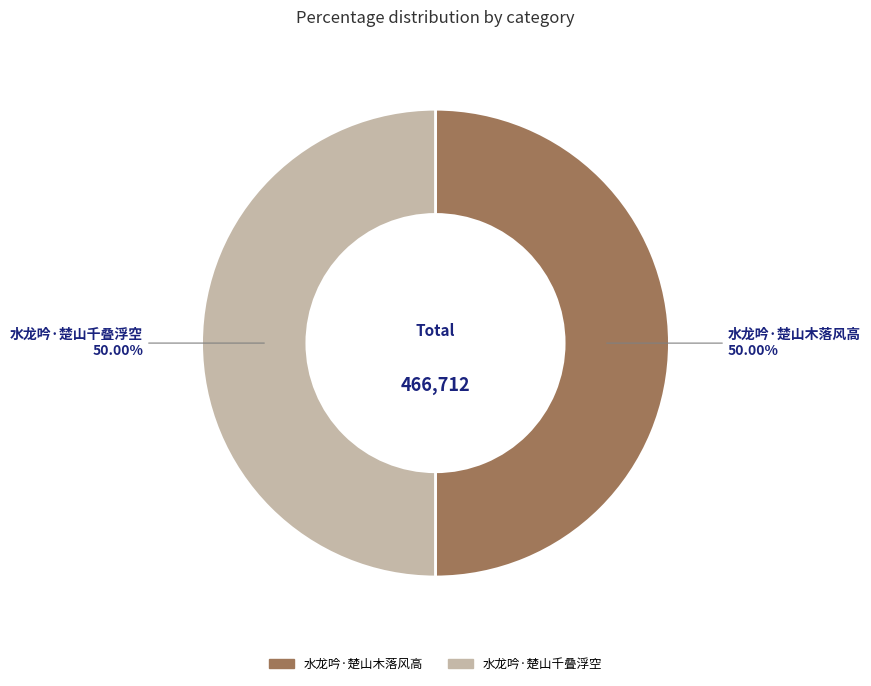

True or false: 水龙吟·楚山千叠浮空 accounts for 50% of the total.

True